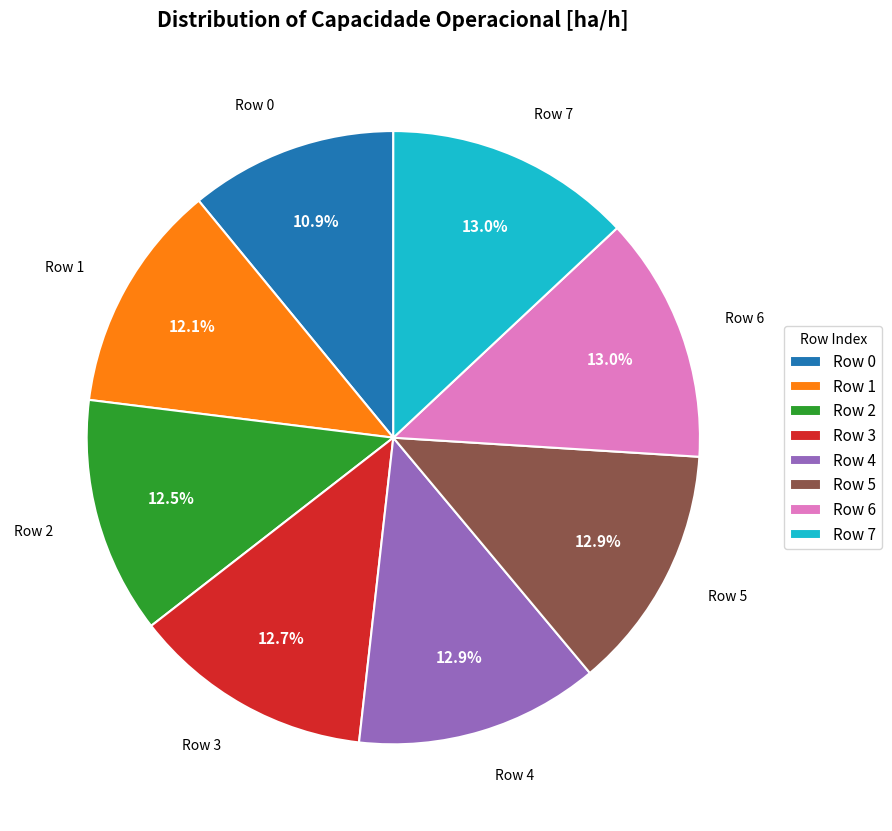

Which slice is the smallest?

Row 0